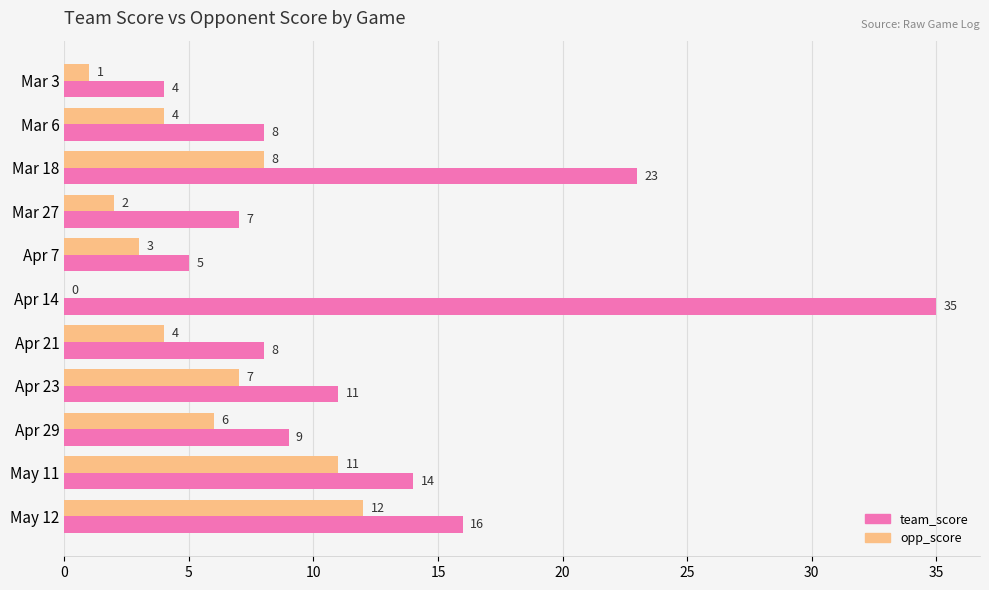

Is it true that opp_score equals 3 at Apr 7?

True